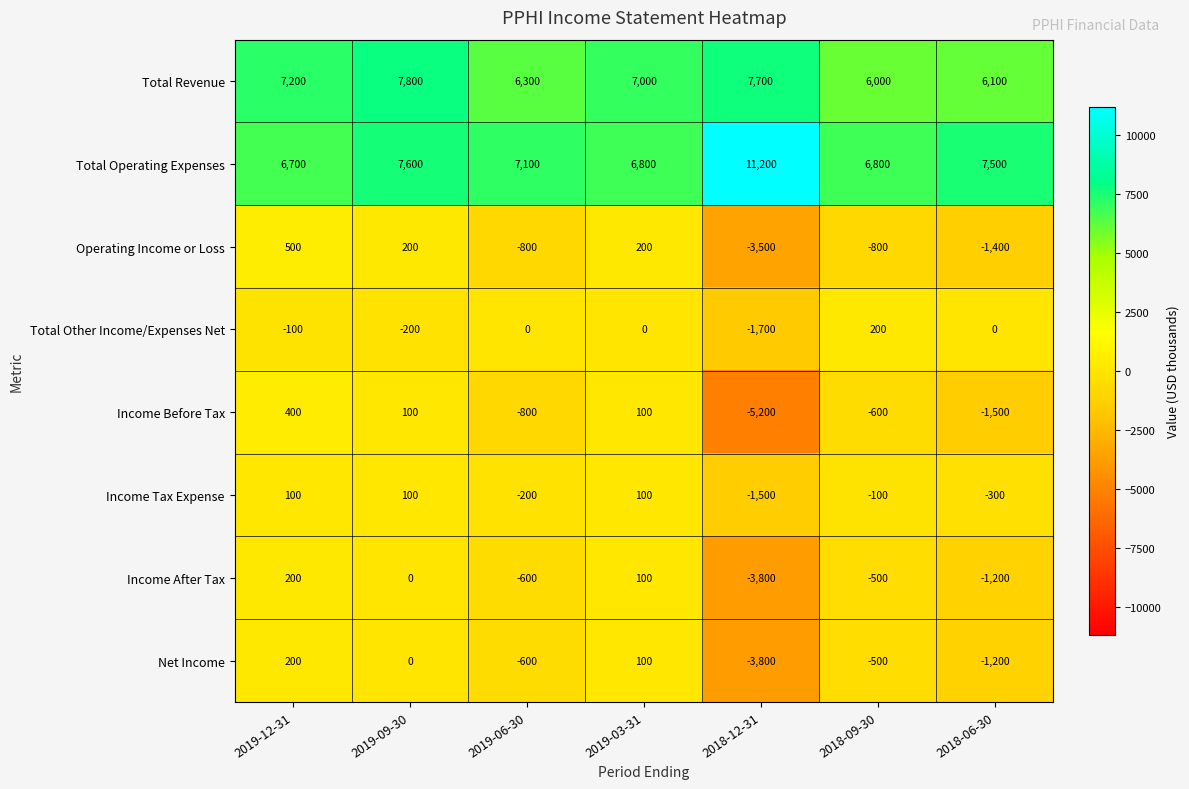

Which label corresponds to the largest value in the chart?

2018-12-31